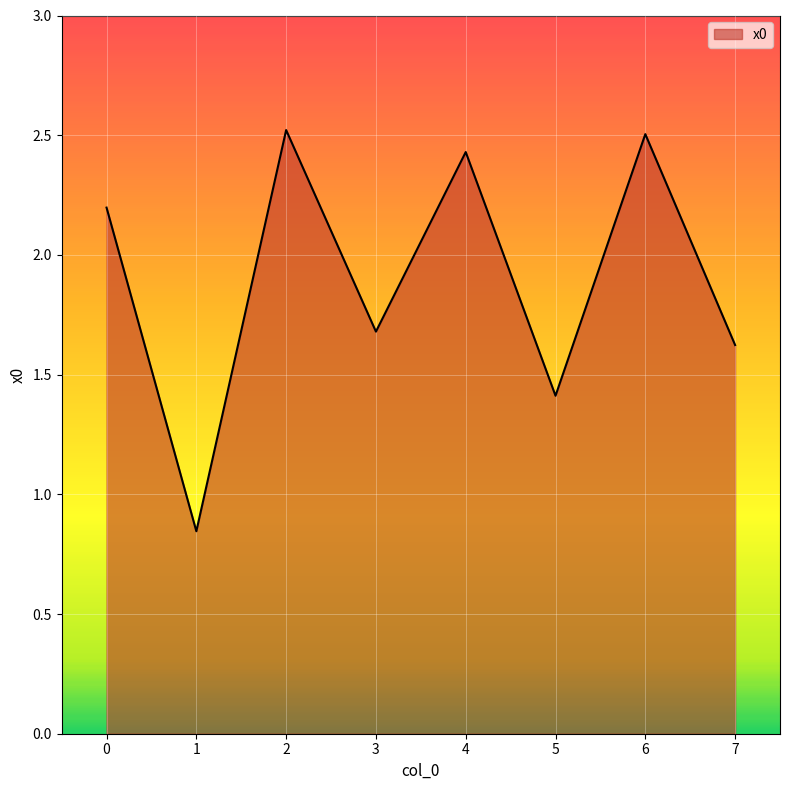

Where is the first local minimum?

1